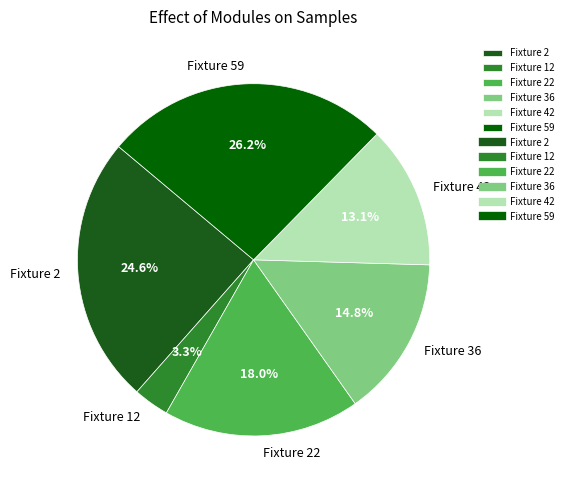

How many segments does this pie chart have?

6